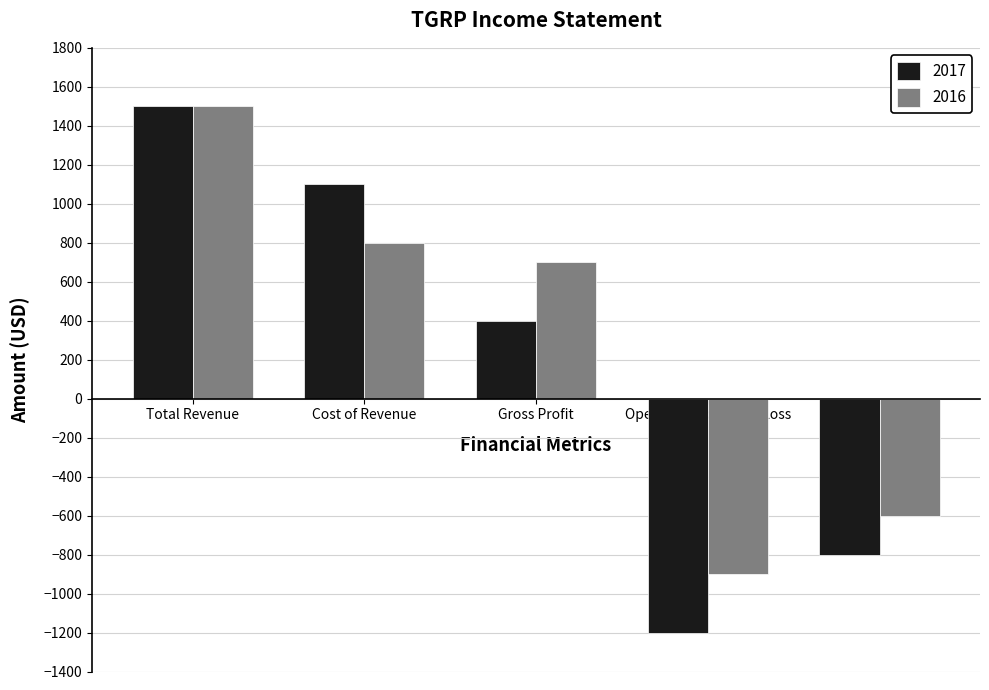

Rank the series at Operating Income or Loss from lowest to highest value.

2017, 2016